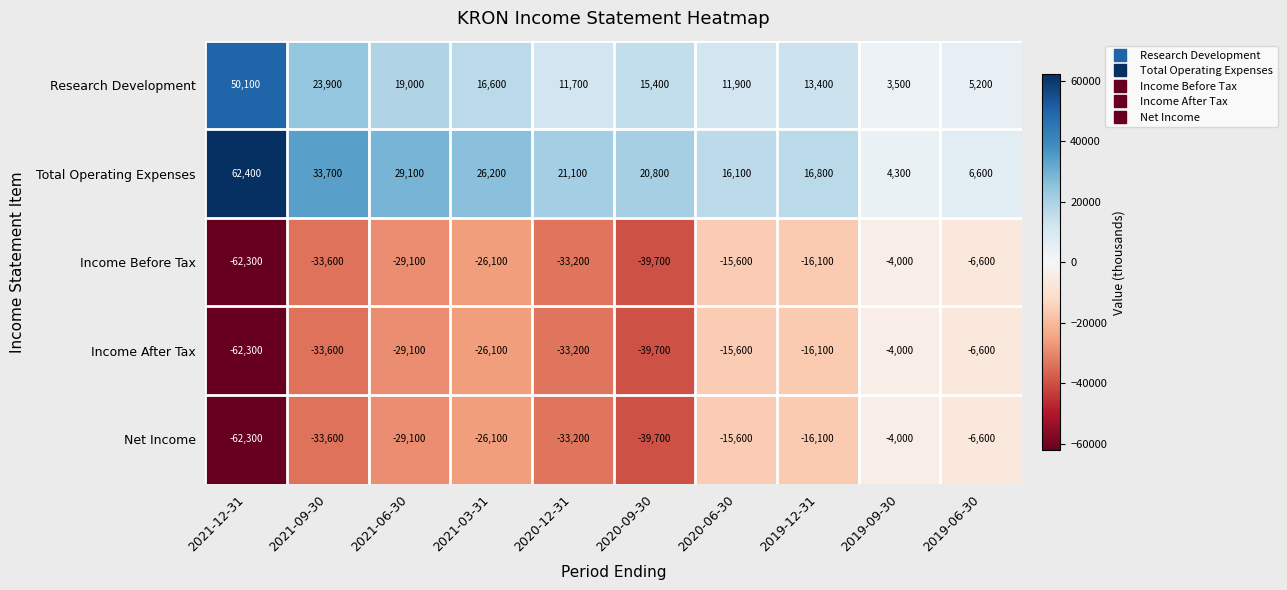

The Income After Tax series shows -11443 at 2021-06-30. True or false?

False